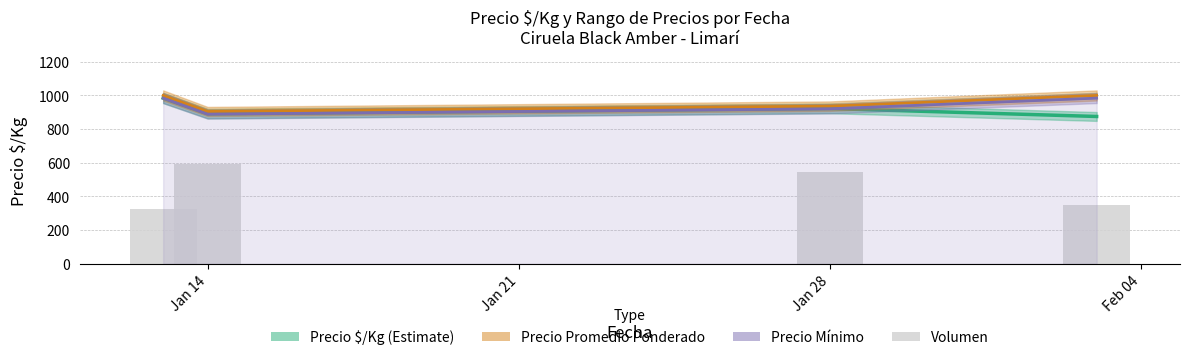

Where is Precio $/Kg (Estimate) nearest to the value 929?

Jan 28